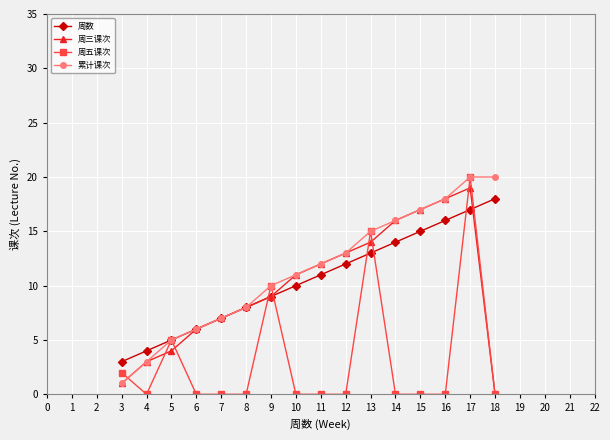

What is the difference between the maximum and second lowest values in the 周三课次 series?

18